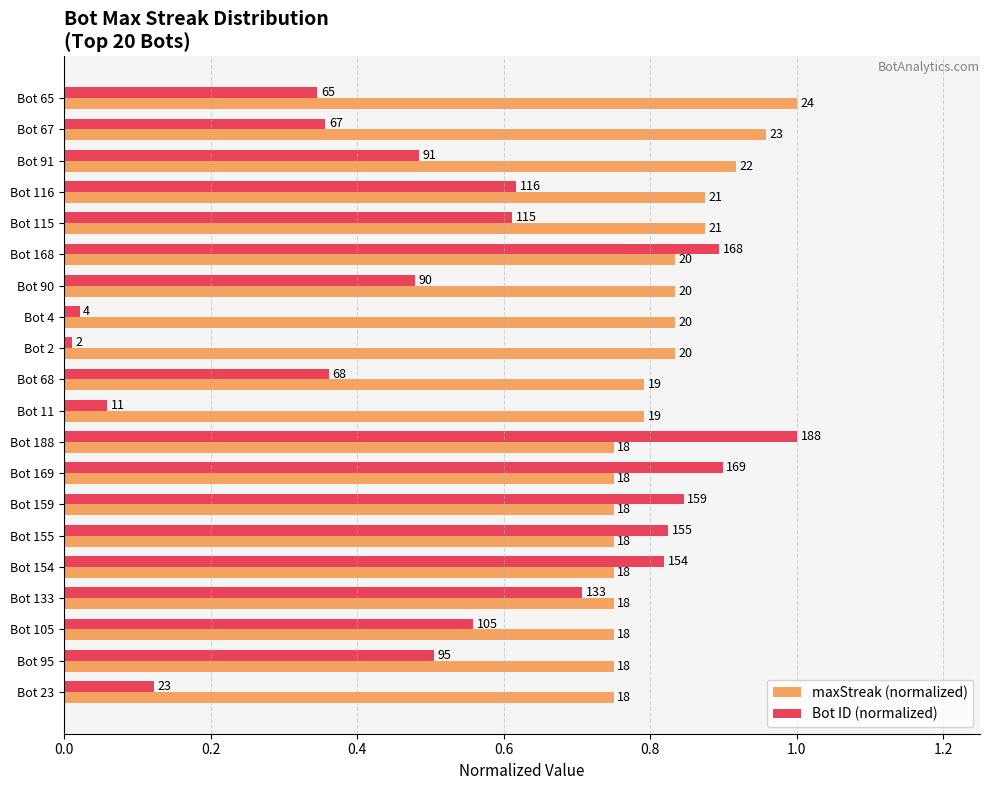

Rank the series by their maximum value, from lowest to highest.

maxStreak (normalized), Bot ID (normalized)